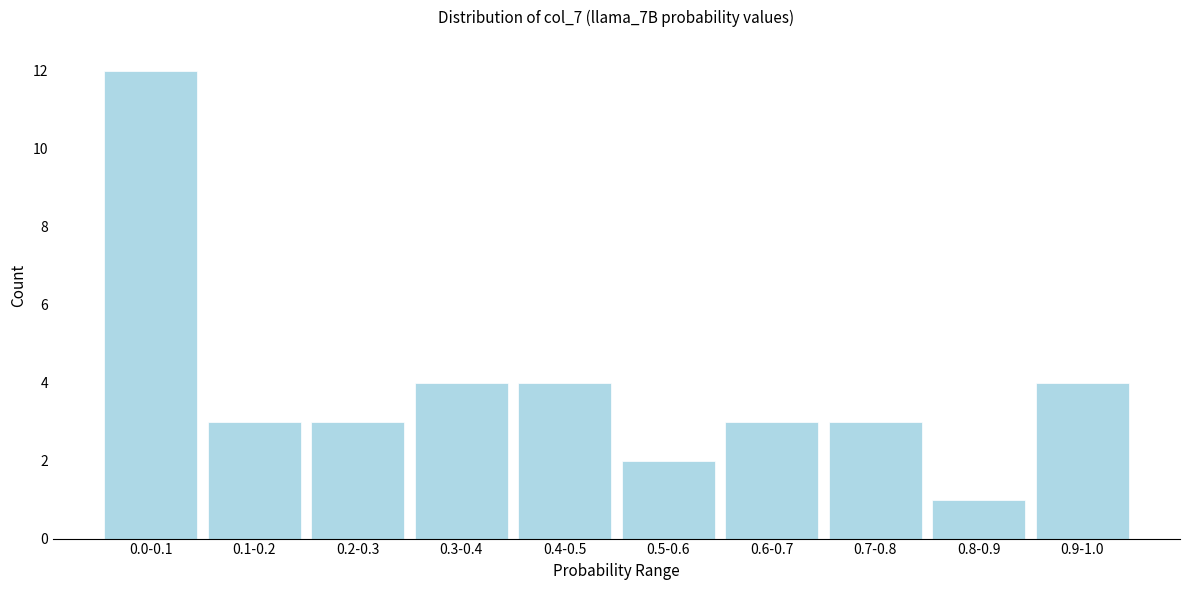

Reading left to right, extract all data points from this chart.

0.0-0.1=12	0.1-0.2=3	0.2-0.3=3	0.3-0.4=4	0.4-0.5=4	0.5-0.6=2	0.6-0.7=3	0.7-0.8=3	0.8-0.9=1	0.9-1.0=4